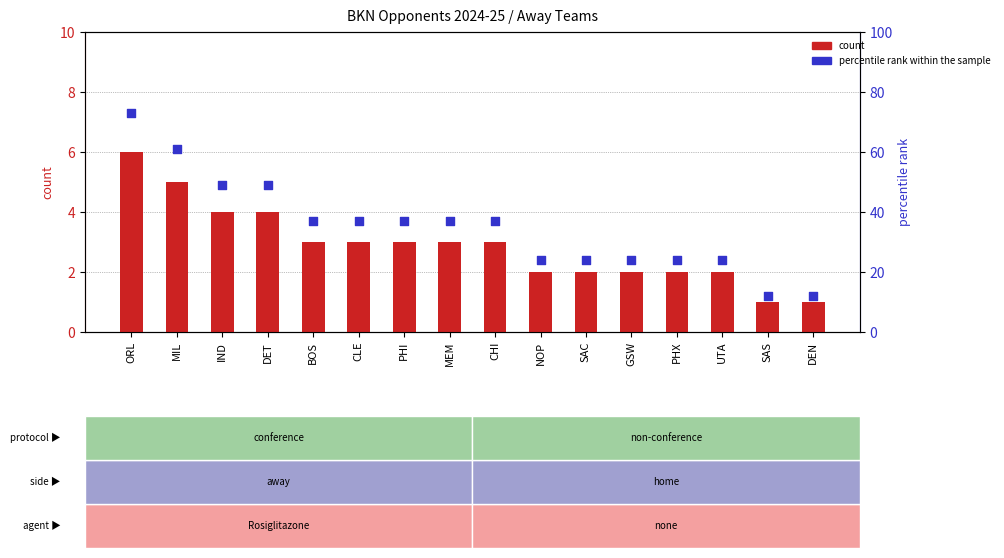

Which series has the largest total across all categories?

percentile rank within the sample